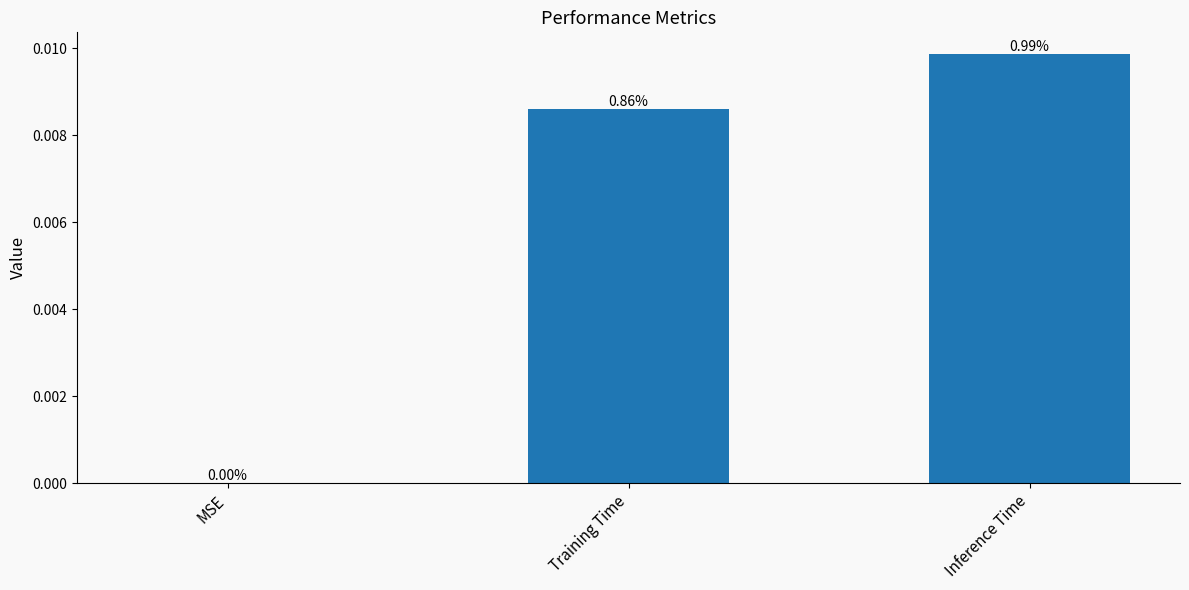

Which category has the highest value across all series?

Inference Time